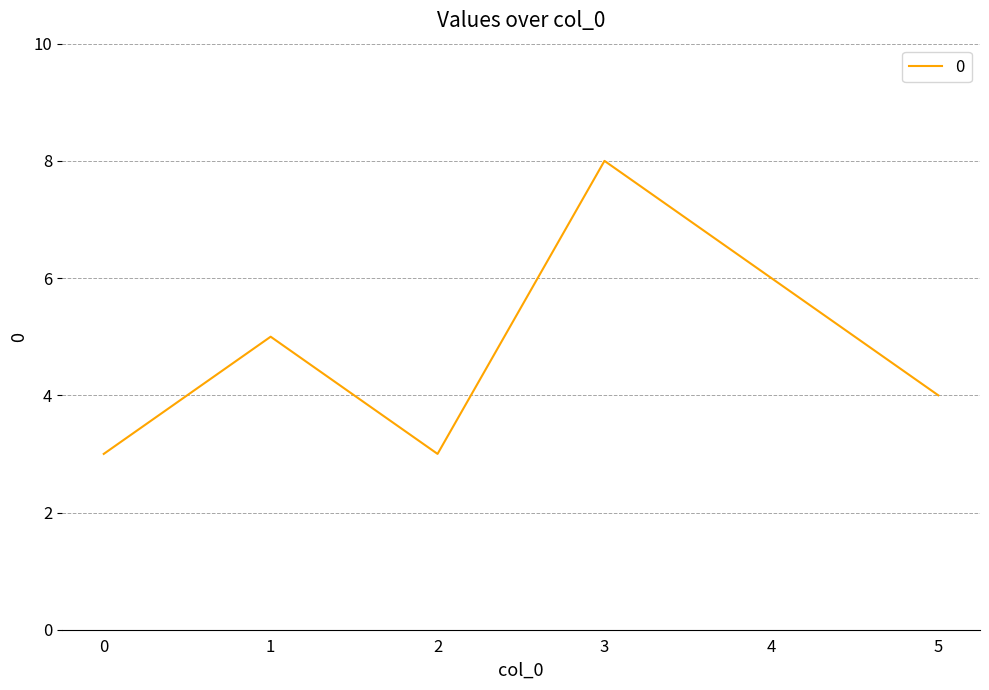

Reading left to right, list all the values displayed in this chart.

3	5	3	8	6	4